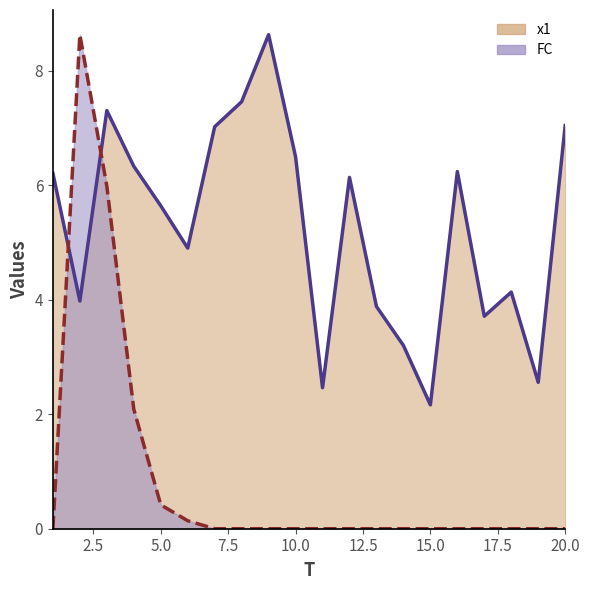

What is the sum of all FC line values?

17.3